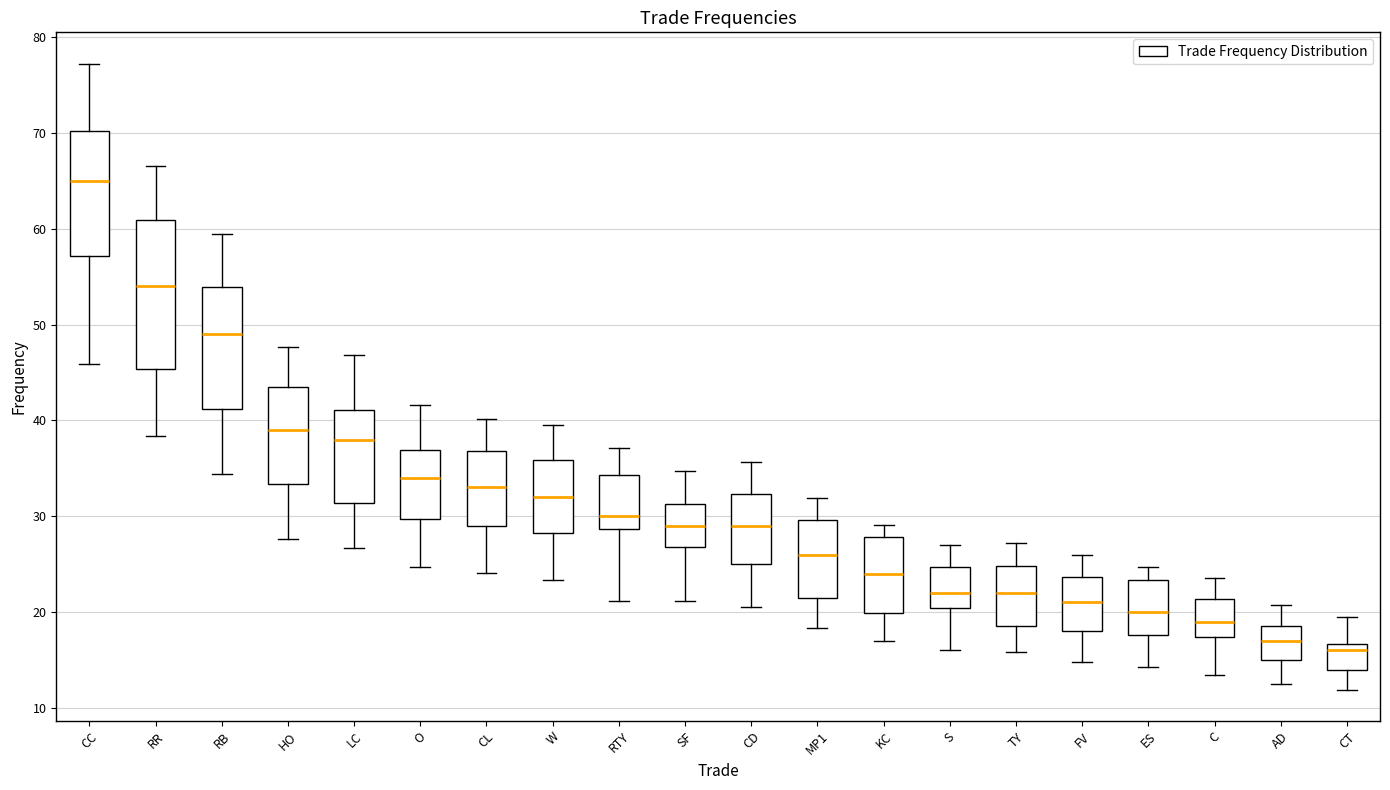

Reading left to right, transcribe this box plot: for each box, give where its median line is, the range the box spans, and where its two whiskers end, as read against the y-axis. The values are not printed on the chart, so give them approximately, as read against the axis.

CC: median 65, box 57 to 70, whiskers 46 to 77
RR: median 54, box 45 to 61, whiskers 38 to 67
RB: median 49, box 41 to 54, whiskers 34 to 59
HO: median 39, box 33 to 43, whiskers 28 to 48
LC: median 38, box 31 to 41, whiskers 27 to 47
O: median 34, box 30 to 37, whiskers 25 to 42
CL: median 33, box 29 to 37, whiskers 24 to 40
W: median 32, box 28 to 36, whiskers 23 to 39
RTY: median 30, box 29 to 34, whiskers 21 to 37
SF: median 29, box 27 to 31, whiskers 21 to 35
CD: median 29, box 25 to 32, whiskers 21 to 36
MP1: median 26, box 21 to 30, whiskers 18 to 32
KC: median 24, box 20 to 28, whiskers 17 to 29
S: median 22, box 20 to 25, whiskers 16 to 27
TY: median 22, box 18 to 25, whiskers 16 to 27
FV: median 21, box 18 to 24, whiskers 15 to 26
ES: median 20, box 18 to 23, whiskers 14 to 25
C: median 19, box 17 to 21, whiskers 13 to 24
AD: median 17, box 15 to 19, whiskers 12 to 21
CT: median 16, box 14 to 17, whiskers 12 to 19